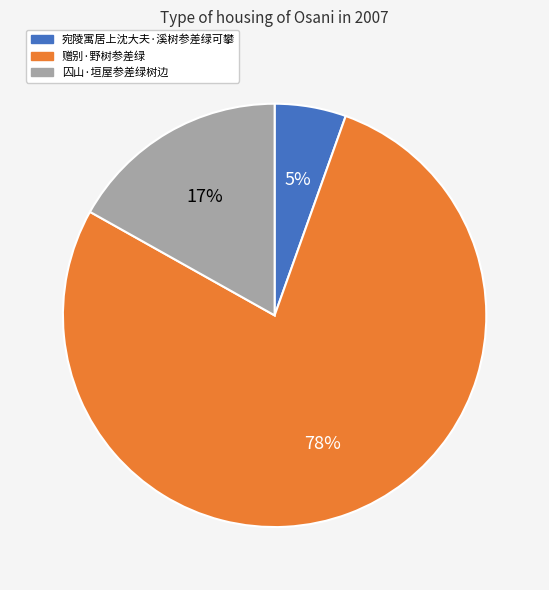

To the nearest percent, what percentage of the pie is 宛陵寓居上沈大夫·溪树参差绿可攀?

5%